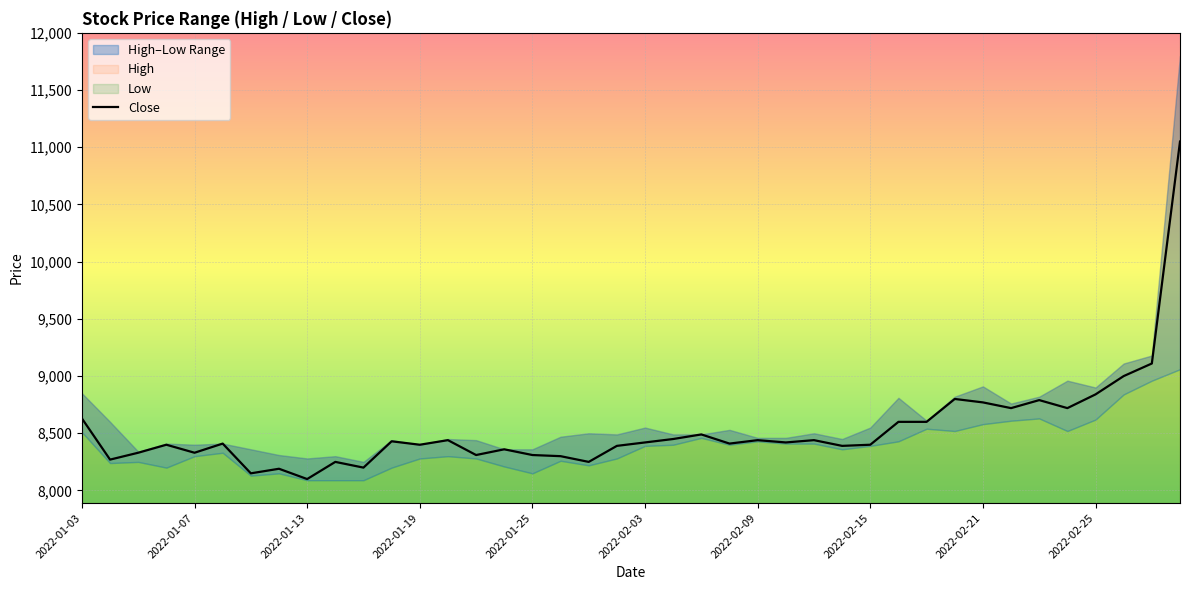

What is the approximate value at 31, to the nearest 10?

8800